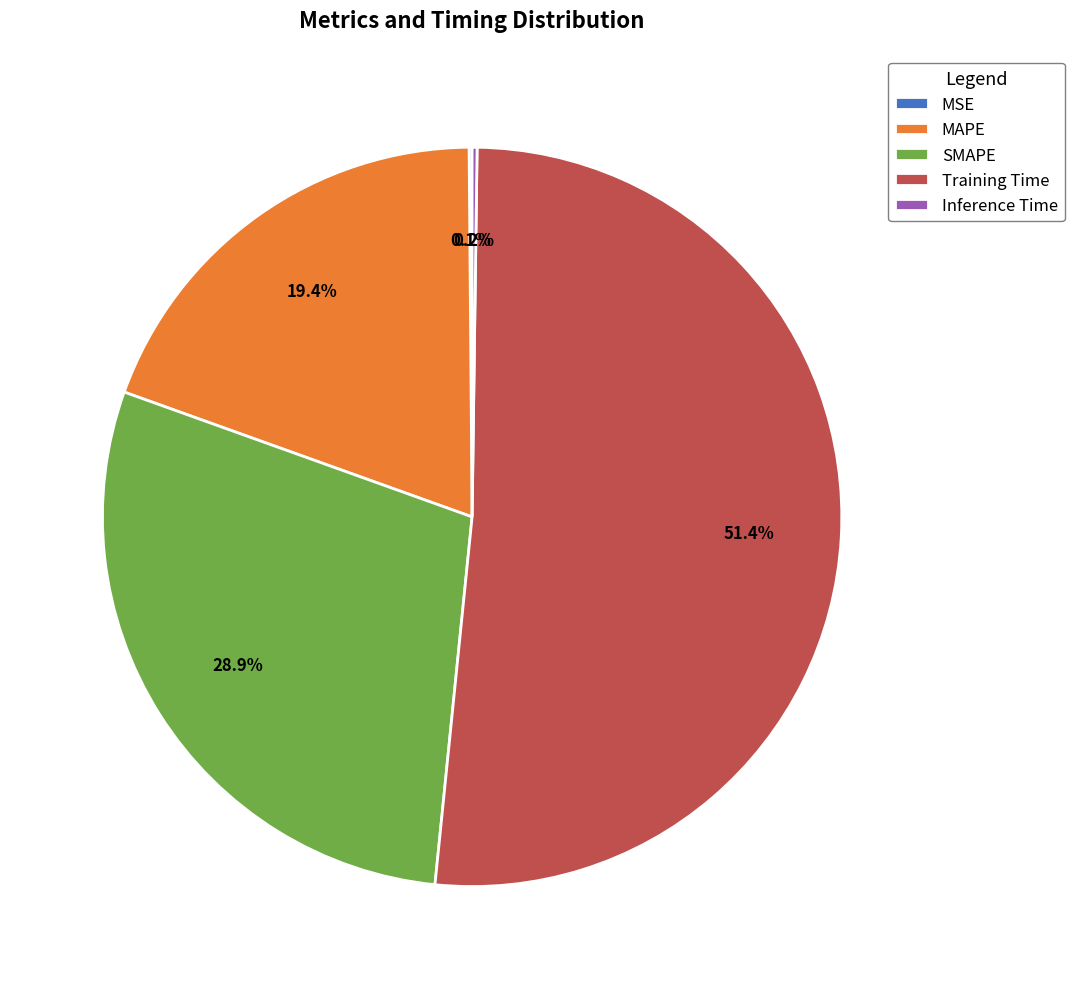

What is the largest slice in the pie chart?

Training Time